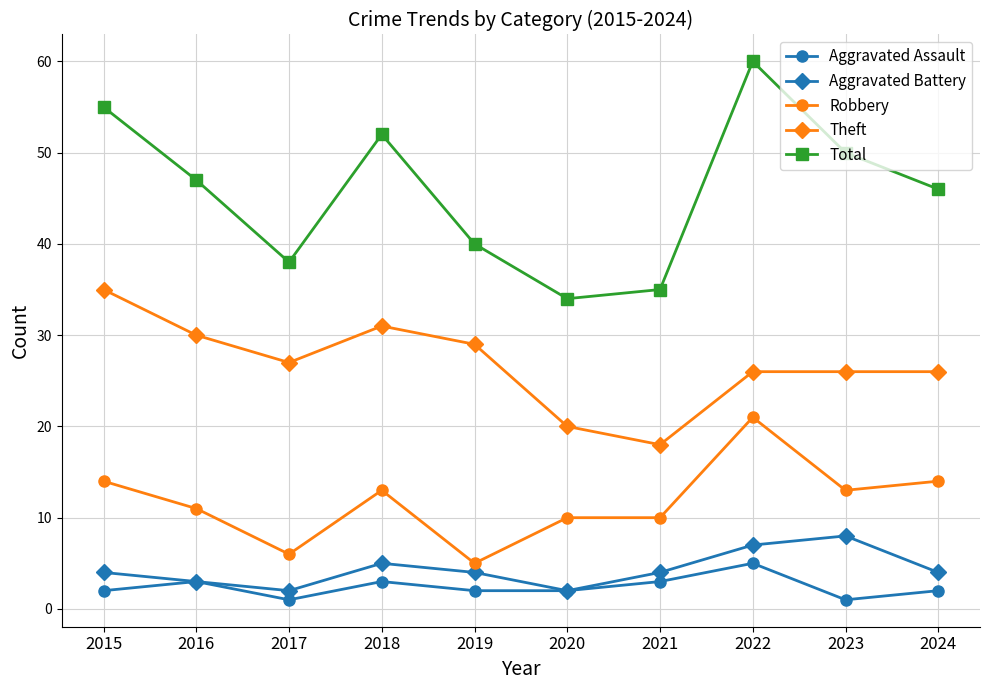

At which category is the sum across all series the highest?

2022